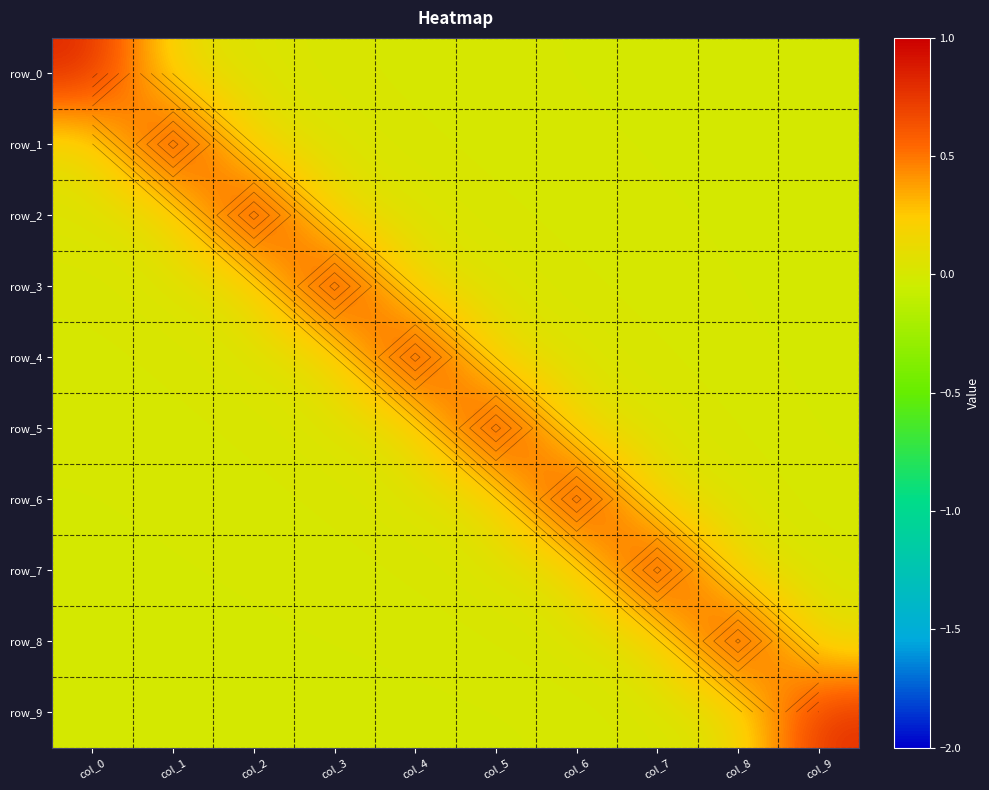

Which series has the largest total across all categories?

row_4